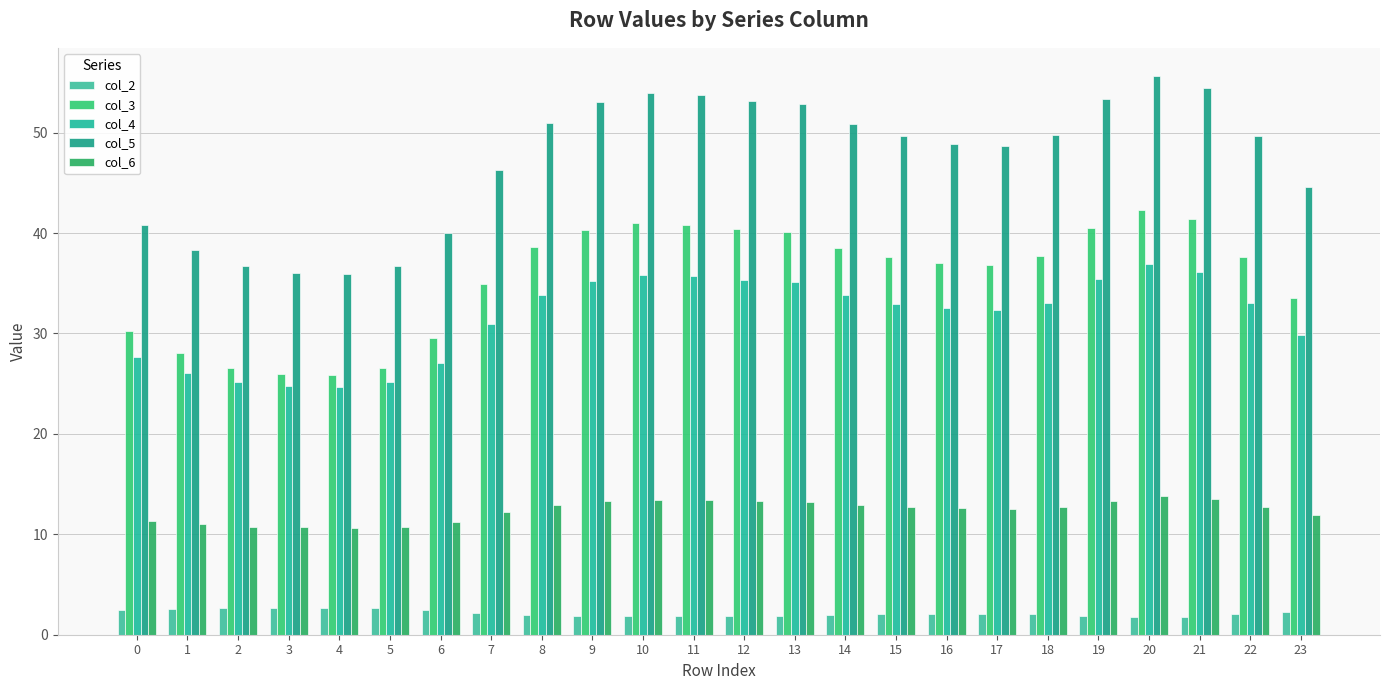

What is the highest value of the col_6 series?

13.8